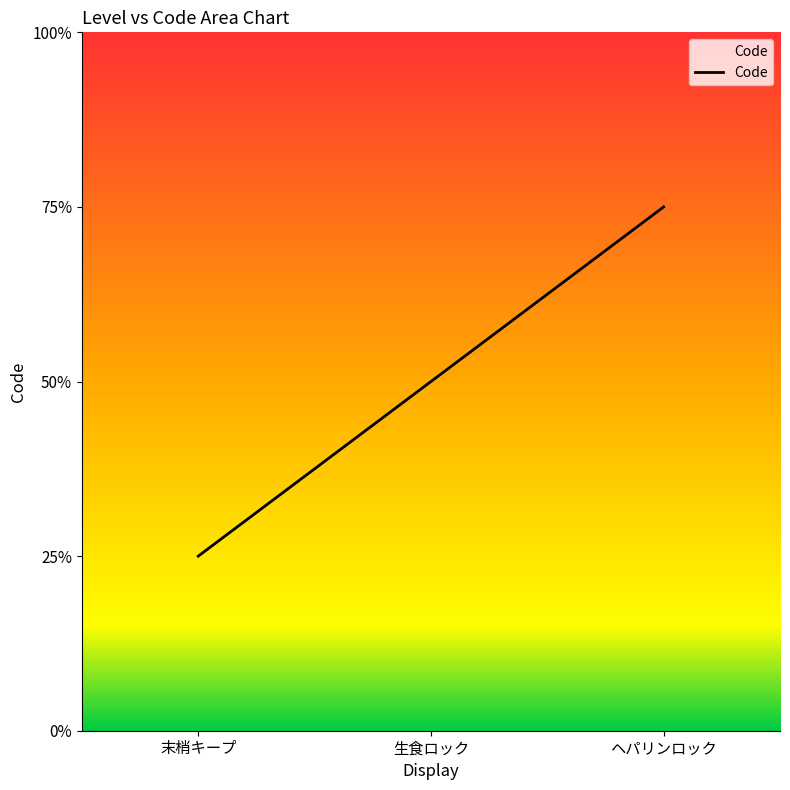

Is this an area chart (filled region under the line)?

No